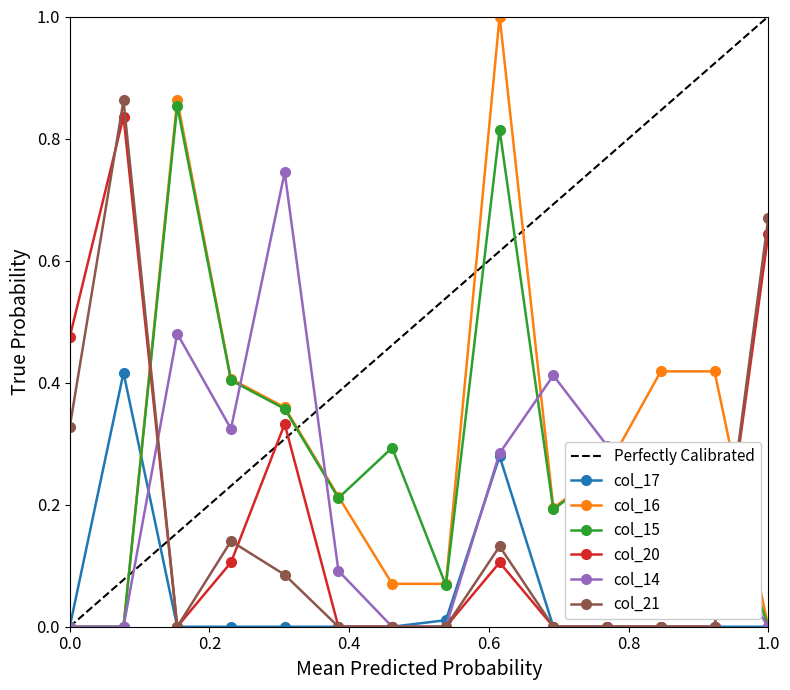

Does the chart have visible grid lines?

No